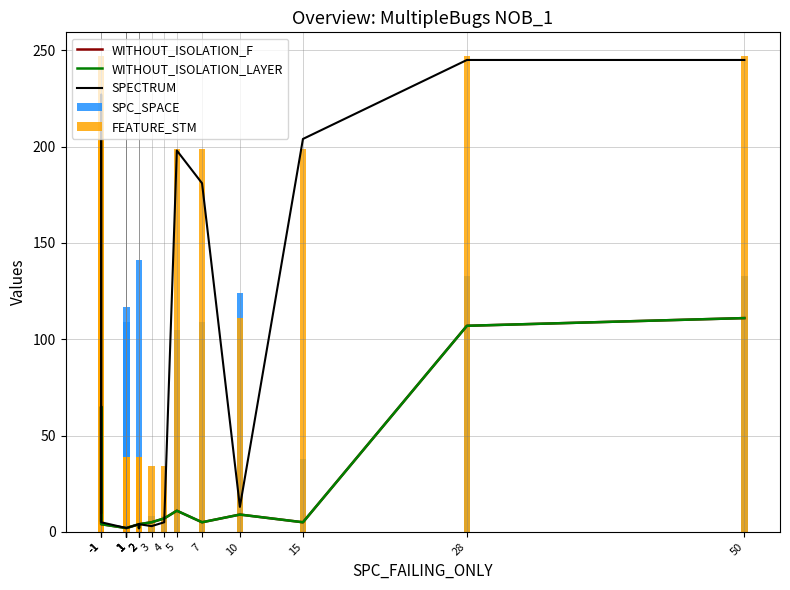

Reading left to right, list all the values displayed in this chart.

WITHOUT_ISOLATION_F: 6	65	4	2	2	2	2	2	2	2	4	4	2	4	5	7	11	5	9	5	107	111
WITHOUT_ISOLATION_LAYER: 6	65	4	2	2	2	2	2	2	2	4	4	2	4	5	7	11	5	9	5	107	111
SPECTRUM: 10	227	5	2	2	2	2	2	2	2	4	2	2	4	3	5	198	181	13	204	245	245
SPC_SPACE: 63	0	91	2	4	4	109	7	117	1	4	4	141	2	8	8	105	109	124	38	133	133
FEATURE_STM: 247	208	247	34	39	39	14	34	14	39	39	39	15	34	34	34	199	199	111	199	247	247